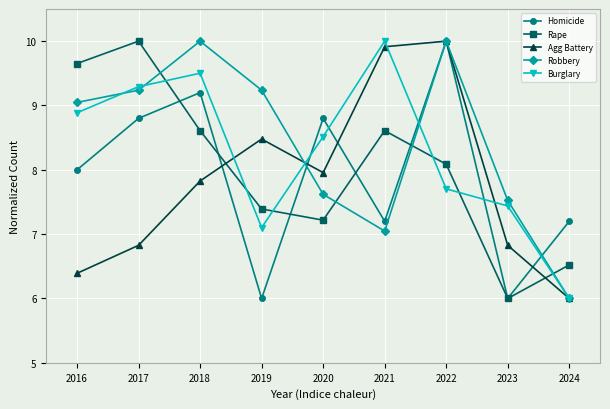

Which series changed the most between 2020 and 2024?

Burglary